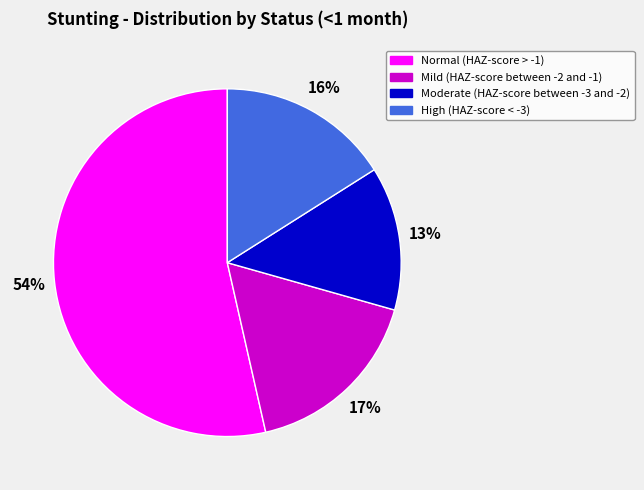

Is there a majority slice in this chart?

Yes